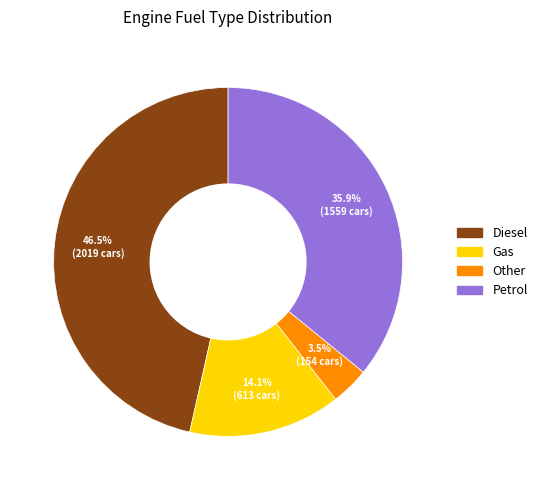

What is the largest slice in the pie chart?

Diesel